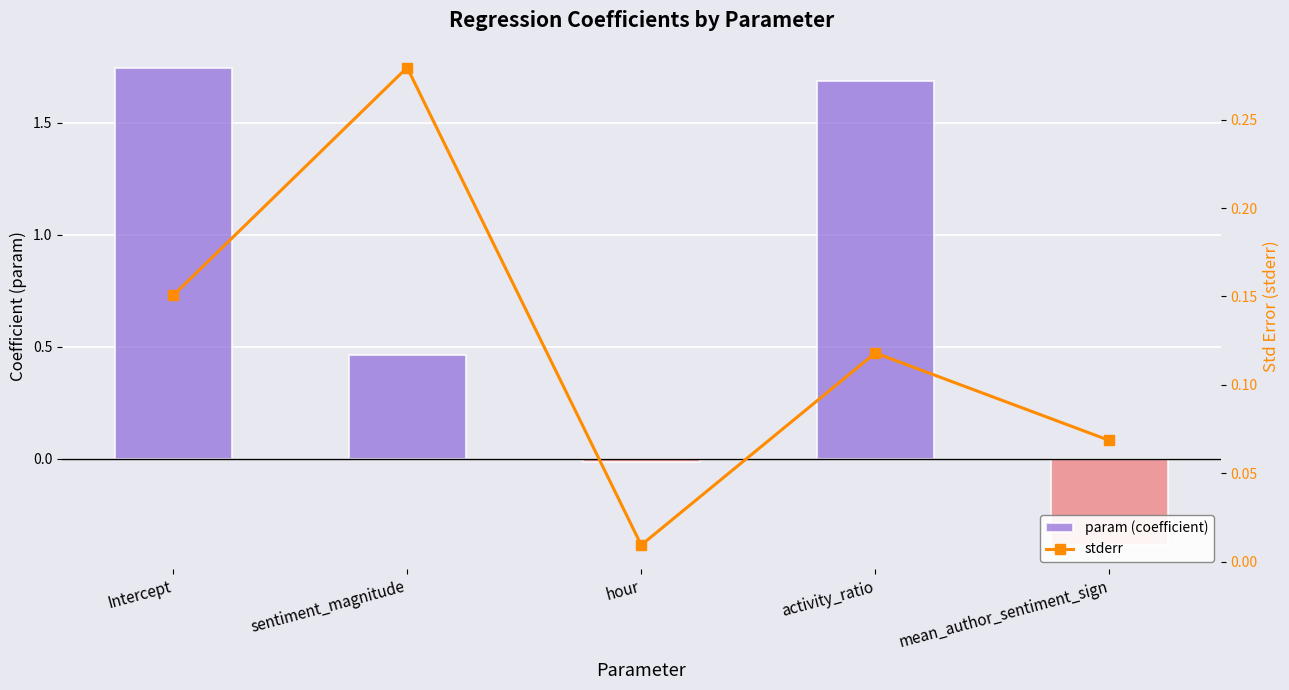

What is the value of the param (coefficient) bar at the 5th from the left?

-0.4